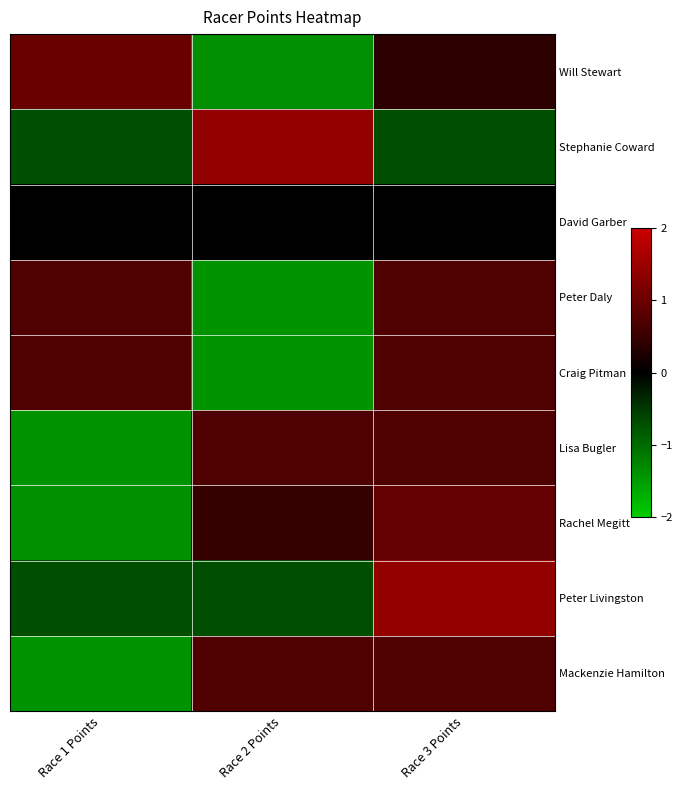

At which category does the chart reach its minimum across all series?

Race 2 Points